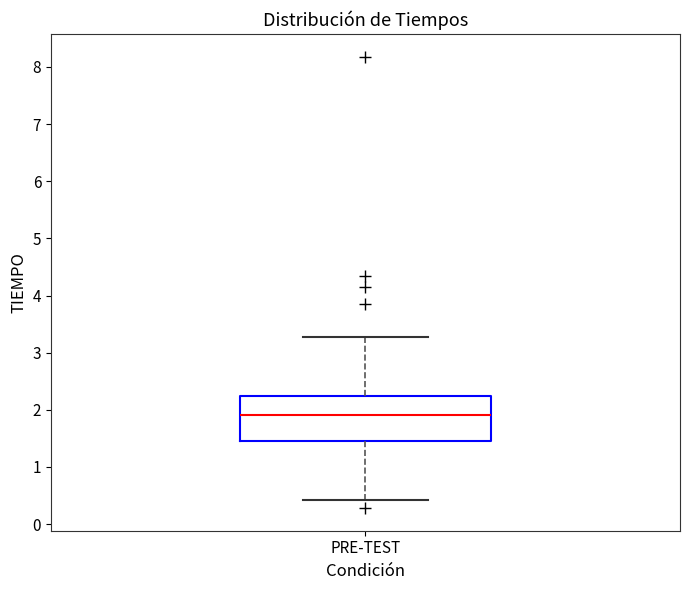

Transcribe this box plot: give where the median line is, the range the box spans, and where the two whiskers end, as read against the y-axis. The values are not printed on the chart, so give them approximately, as read against the axis.

median 1.9, box 1.5 to 2.2, whiskers 0.4 to 3.3